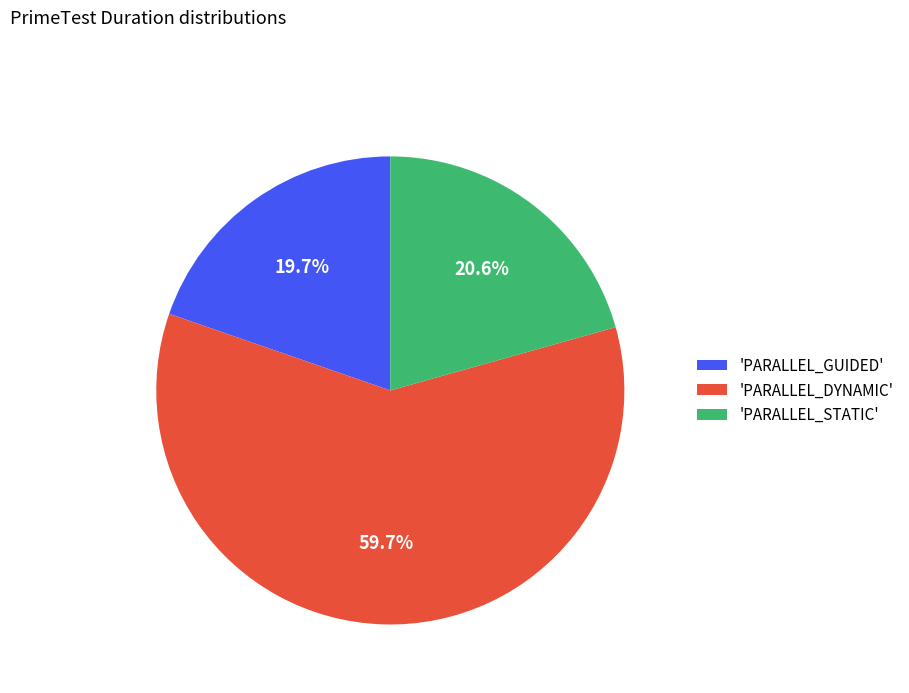

Between 'PARALLEL_GUIDED' and 'PARALLEL_STATIC', which is larger?

'PARALLEL_STATIC'